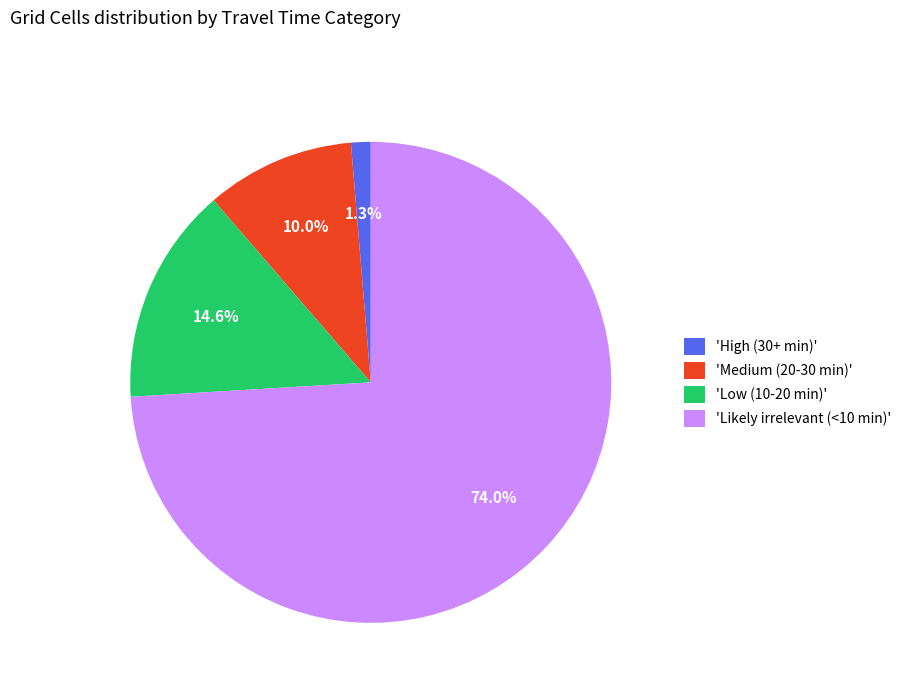

What is the smallest slice in the pie chart?

'High (30+ min)'